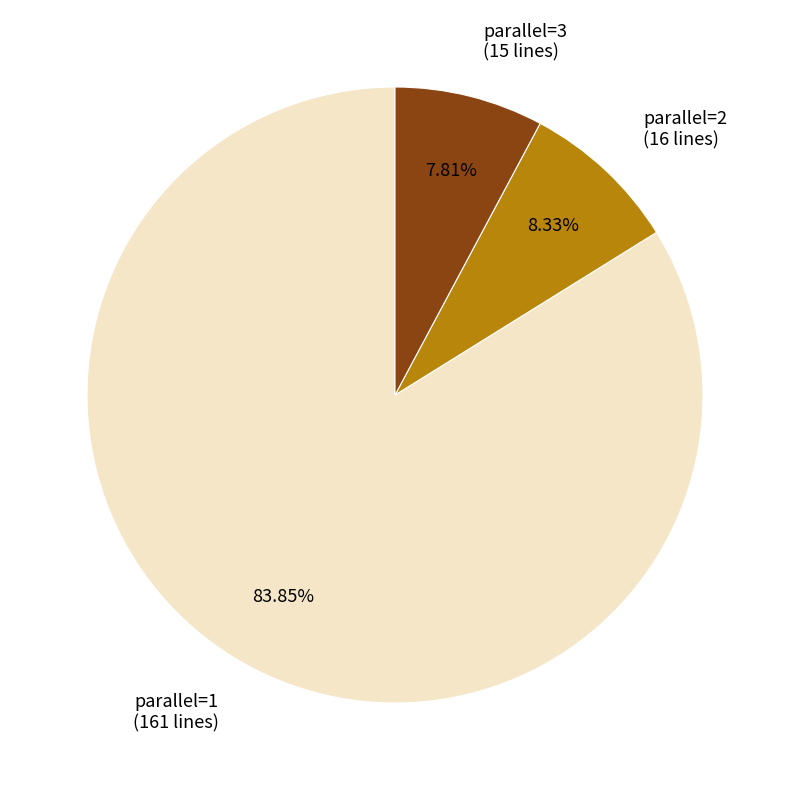

To the nearest percent, what is the difference between the largest and smallest slice percentages?

76%